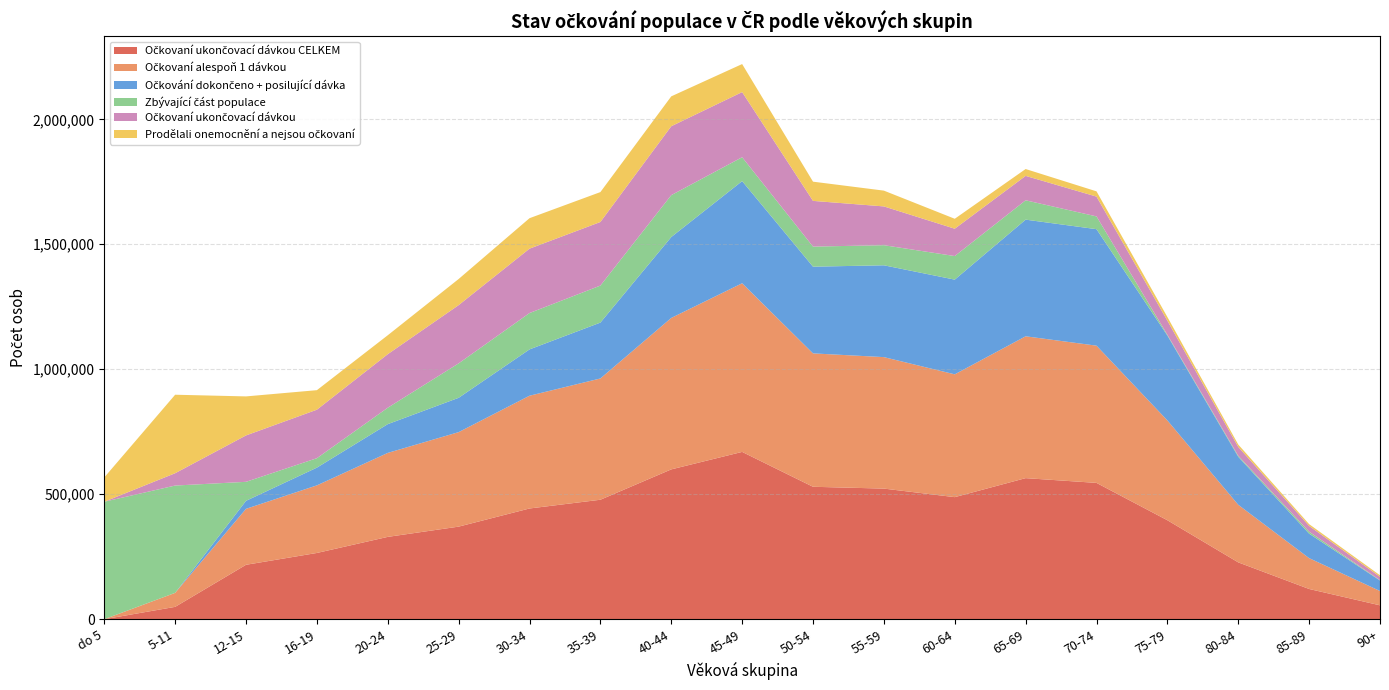

Reading right to left, extract all data points from this chart.

Očkovaní ukončovací dávkou CELKEM: 90+=55481	85-89=120907	80-84=227355	75-79=395951	70-74=545366	65-69=564400	60-64=488360	55-59=522559	50-54=529825	45-49=669368	40-44=599433	35-39=477965	30-34=442982	25-29=370379	20-24=329362	16-19=265016	12-15=217725	5-11=49353	do 5=2
Očkovaní alespoň 1 dávkou: 90+=57320	85-89=123393	80-84=230387	75-79=399397	70-74=549071	65-69=567518	60-64=491350	55-59=526063	50-54=533709	45-49=674747	40-44=605953	35-39=485236	30-34=451148	25-29=378072	20-24=335975	16-19=270448	12-15=223870	5-11=56024	do 5=2
Očkování dokončeno + posilující dávka: 90+=41976	85-89=97969	80-84=192142	75-79=339654	70-74=466112	65-69=466729	60-64=378934	55-59=367366	50-54=346941	45-49=408714	40-44=323705	35-39=223529	30-34=185352	25-29=137338	20-24=115116	16-19=70993	12-15=32048	5-11=2	do 5=0
Zbývající část populace: 90+=1349	85-89=7919	80-84=4039	75-79=3167	70-74=51034	65-69=77390	60-64=94282	55-59=80405	50-54=80340	45-49=95548	40-44=167545	35-39=148099	30-34=145450	25-29=137819	20-24=65705	16-19=37774	12-15=76014	5-11=429373	do 5=470035
Očkovaní ukončovací dávkou: 90+=13505	85-89=22938	80-84=35213	75-79=56297	70-74=79254	65-69=97671	60-64=109426	55-59=155193	50-54=182884	45-49=260654	40-44=275728	35-39=254436	30-34=257630	25-29=233041	20-24=214246	16-19=194023	12-15=185677	5-11=49351	do 5=2
Prodělali onemocnění a nejsou očkovaní: 90+=6087	85-89=7168	80-84=9683	75-79=14606	70-74=21009	65-69=27457	60-64=39766	55-59=63159	50-54=76901	45-49=112107	40-44=119584	35-39=119610	30-34=121847	25-29=104501	20-24=75723	16-19=78109	12-15=156062	5-11=314002	do 5=97224